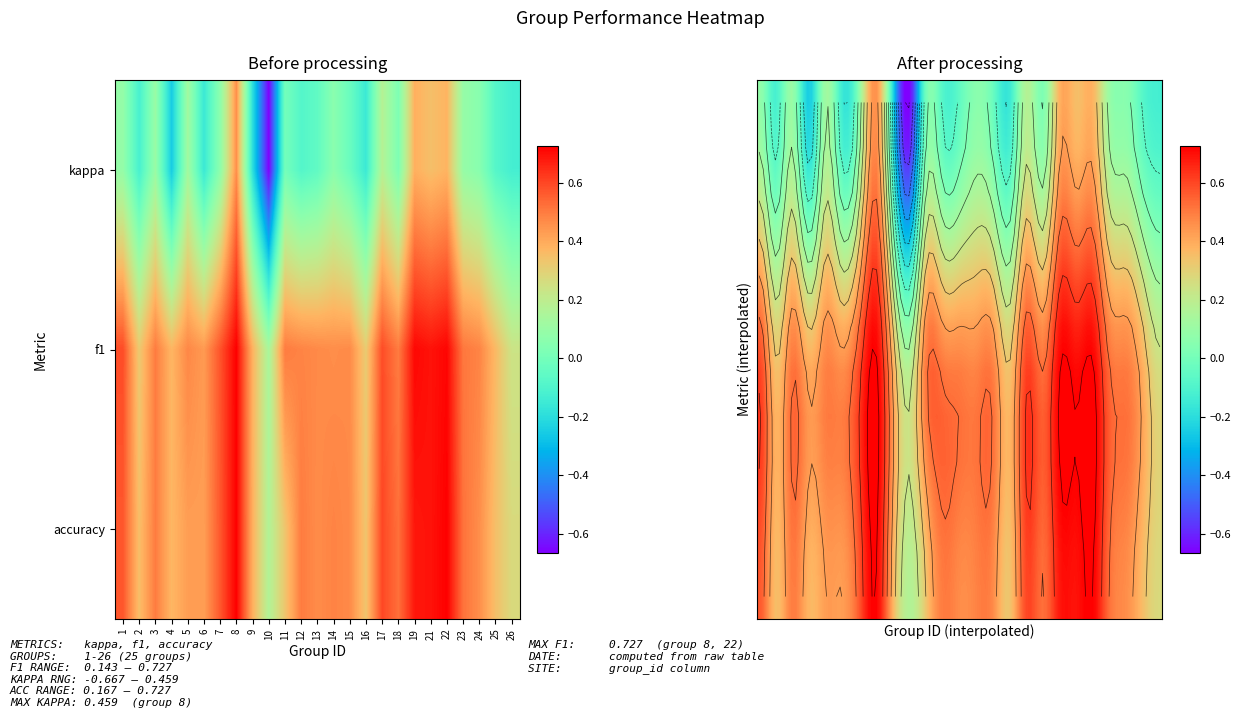

Reading left to right, list all the values displayed in this chart.

0.1	-0.1	0.1	-0.3	0.1	-0.2	0.1	0.5	-0.2	-0.7	0.0	-0.1	-0.1	0.1	-0.0	-0.2	0.2	0.0	0.4	0.4	0.4	0.1	0.1	-0.1	-0.1